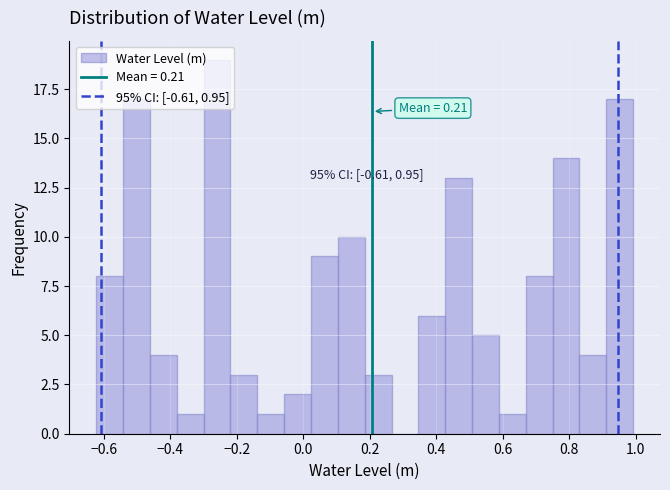

Which range on the x-axis has the tallest bar?

-0.30 to -0.22